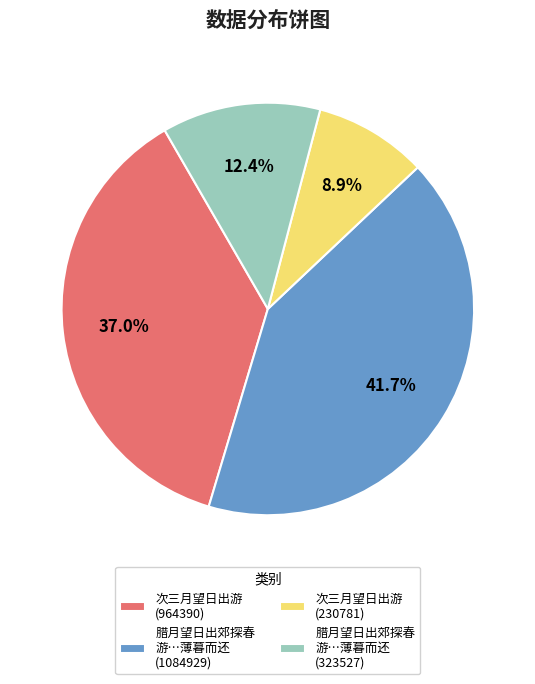

Does 次三月望日出游 (230781) represent more than half of the total?

No